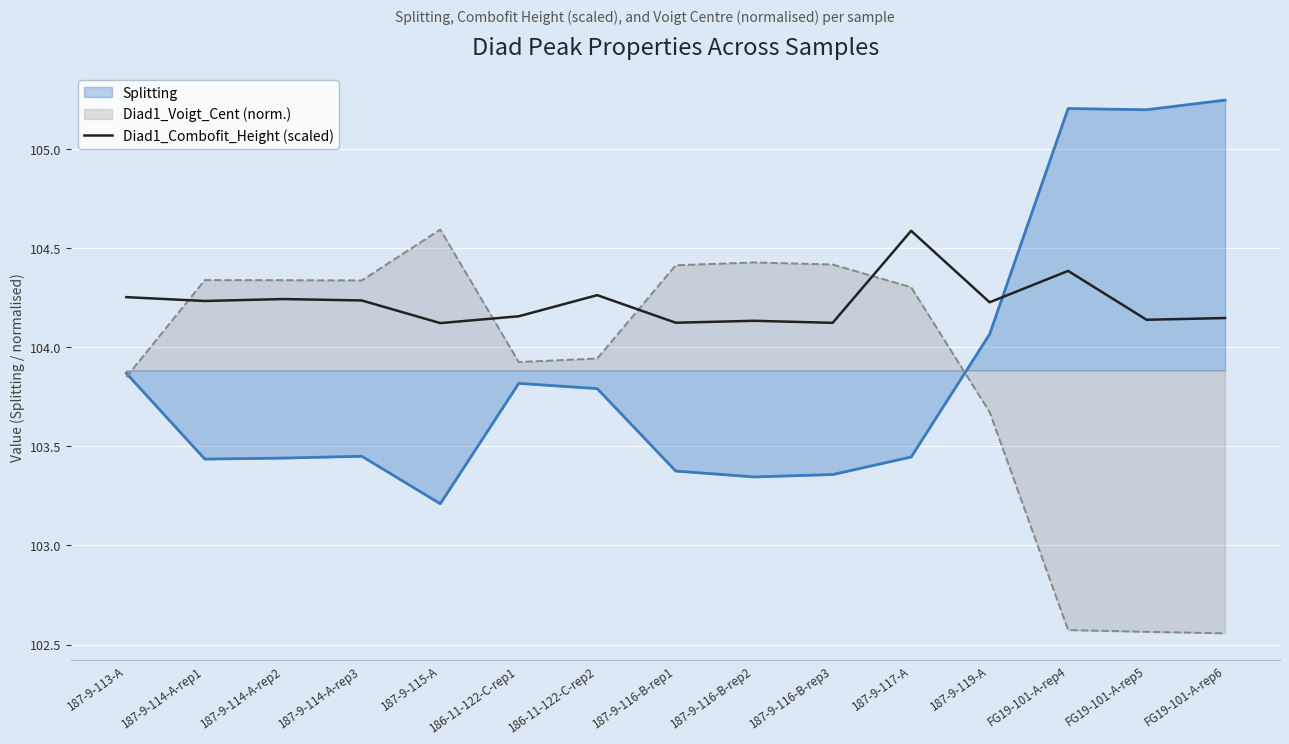

Is it true that the value at 187-9-116-B-rep2 is 183.8?

False